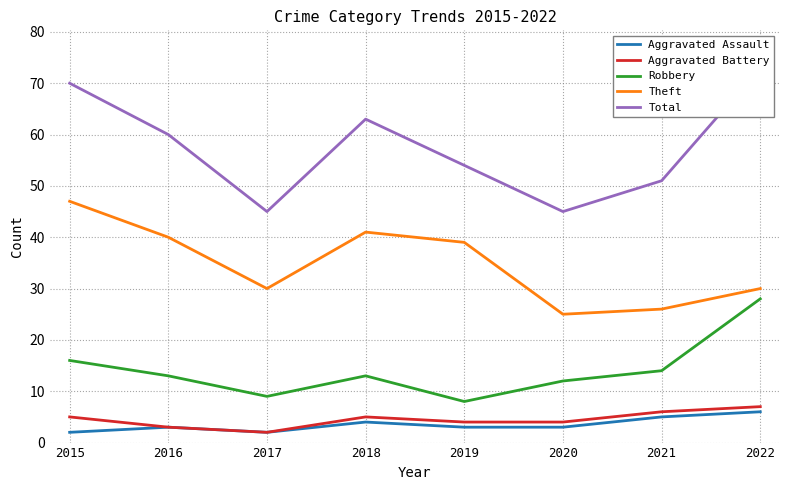

What is the sum of the Aggravated Battery values at 2015 and 2019?

9